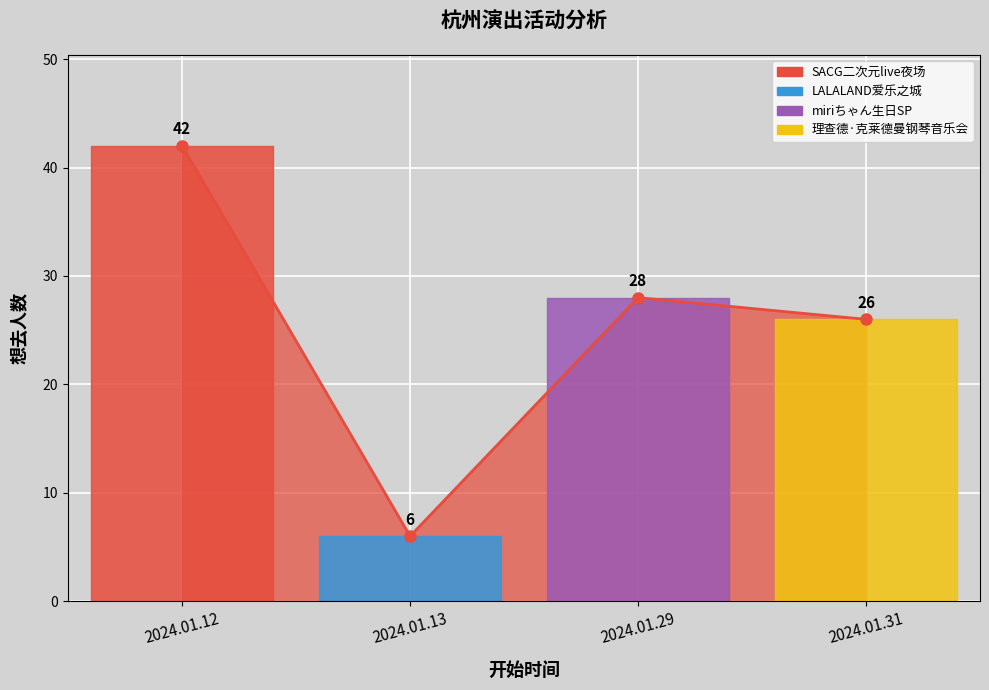

How many categories are shown in the chart?

4